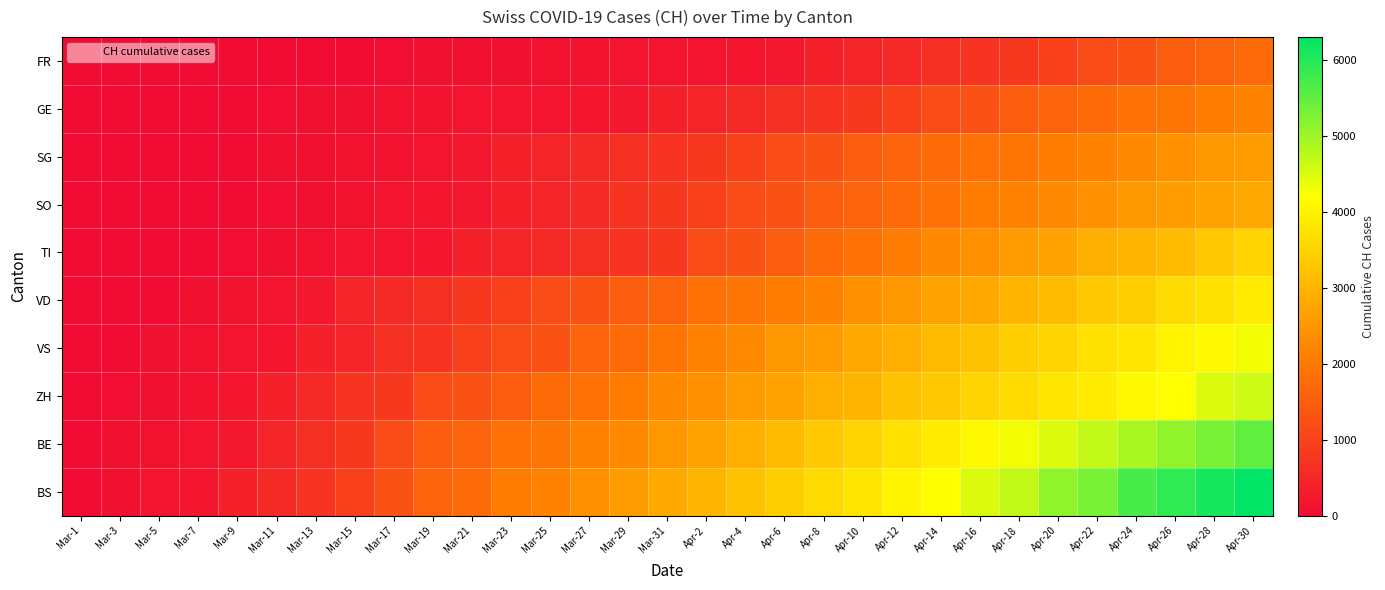

Reading right to left, extract all data points from this chart.

FR: Apr-30=1742	Apr-28=1588	Apr-26=1480	Apr-24=1279	Apr-22=1160	Apr-20=948	Apr-18=806	Apr-16=736	Apr-14=634	Apr-12=540	Apr-10=449	Apr-8=380	Apr-6=218	Apr-4=192	Apr-2=172	Mar-31=155	Mar-29=146	Mar-27=134	Mar-25=116	Mar-23=82	Mar-21=79	Mar-19=76	Mar-17=14	Mar-15=12	Mar-13=11	Mar-11=6	Mar-9=3	Mar-7=0	Mar-5=0	Mar-3=0	Mar-1=0
GE: Apr-30=2150	Apr-28=2050	Apr-26=1923	Apr-24=1840	Apr-22=1742	Apr-20=1588	Apr-18=1480	Apr-16=1279	Apr-14=1160	Apr-12=948	Apr-10=806	Apr-8=736	Apr-6=634	Apr-4=540	Apr-2=449	Mar-31=380	Mar-29=218	Mar-27=192	Mar-25=172	Mar-23=155	Mar-21=146	Mar-19=134	Mar-17=116	Mar-15=79	Mar-13=76	Mar-11=14	Mar-9=12	Mar-7=11	Mar-5=6	Mar-3=3	Mar-1=0
SG: Apr-30=2600	Apr-28=2500	Apr-26=2400	Apr-24=2280	Apr-22=2150	Apr-20=2050	Apr-18=1923	Apr-16=1840	Apr-14=1742	Apr-12=1588	Apr-10=1480	Apr-8=1279	Apr-6=1160	Apr-4=948	Apr-2=806	Mar-31=736	Mar-29=634	Mar-27=540	Mar-25=449	Mar-23=380	Mar-21=218	Mar-19=172	Mar-17=134	Mar-15=116	Mar-13=79	Mar-11=76	Mar-9=12	Mar-7=11	Mar-5=3	Mar-3=0	Mar-1=0
SO: Apr-30=2800	Apr-28=2700	Apr-26=2600	Apr-24=2500	Apr-22=2400	Apr-20=2280	Apr-18=2150	Apr-16=2050	Apr-14=1840	Apr-12=1742	Apr-10=1588	Apr-8=1480	Apr-6=1279	Apr-4=1160	Apr-2=948	Mar-31=806	Mar-29=736	Mar-27=540	Mar-25=449	Mar-23=380	Mar-21=218	Mar-19=192	Mar-17=155	Mar-15=116	Mar-13=76	Mar-11=14	Mar-9=11	Mar-7=3	Mar-5=0	Mar-3=0	Mar-1=0
TI: Apr-30=3500	Apr-28=3300	Apr-26=3100	Apr-24=3000	Apr-22=2900	Apr-20=2700	Apr-18=2600	Apr-16=2400	Apr-14=2280	Apr-12=2050	Apr-10=1840	Apr-8=1742	Apr-6=1480	Apr-4=1279	Apr-2=1160	Mar-31=806	Mar-29=736	Mar-27=634	Mar-25=540	Mar-23=449	Mar-21=380	Mar-19=192	Mar-17=172	Mar-15=146	Mar-13=116	Mar-11=82	Mar-9=14	Mar-7=11	Mar-5=6	Mar-3=3	Mar-1=0
VD: Apr-30=3900	Apr-28=3700	Apr-26=3600	Apr-24=3400	Apr-22=3300	Apr-20=3100	Apr-18=3000	Apr-16=2800	Apr-14=2700	Apr-12=2500	Apr-10=2400	Apr-8=2150	Apr-6=2050	Apr-4=1923	Apr-2=1840	Mar-31=1588	Mar-29=1480	Mar-27=1279	Mar-25=1160	Mar-23=948	Mar-21=806	Mar-19=634	Mar-17=540	Mar-15=449	Mar-13=218	Mar-11=155	Mar-9=134	Mar-7=76	Mar-5=11	Mar-3=0	Mar-1=0
VS: Apr-30=4300	Apr-28=4100	Apr-26=4000	Apr-24=3800	Apr-22=3700	Apr-20=3500	Apr-18=3400	Apr-16=3200	Apr-14=3100	Apr-12=2900	Apr-10=2800	Apr-8=2600	Apr-6=2500	Apr-4=2280	Apr-2=2150	Mar-31=1923	Mar-29=1742	Mar-27=1588	Mar-25=1279	Mar-23=1160	Mar-21=948	Mar-19=736	Mar-17=634	Mar-15=449	Mar-13=380	Mar-11=192	Mar-9=146	Mar-7=116	Mar-5=79	Mar-3=6	Mar-1=0
ZH: Apr-30=4600	Apr-28=4500	Apr-26=4200	Apr-24=4100	Apr-22=3900	Apr-20=3800	Apr-18=3600	Apr-16=3500	Apr-14=3300	Apr-12=3200	Apr-10=3000	Apr-8=2900	Apr-6=2700	Apr-4=2600	Apr-2=2400	Mar-31=2280	Mar-29=2050	Mar-27=1840	Mar-25=1742	Mar-23=1480	Mar-21=1279	Mar-19=1160	Mar-17=806	Mar-15=736	Mar-13=540	Mar-11=380	Mar-9=192	Mar-7=134	Mar-5=82	Mar-3=14	Mar-1=0
BE: Apr-30=5500	Apr-28=5300	Apr-26=5100	Apr-24=4900	Apr-22=4700	Apr-20=4500	Apr-18=4300	Apr-16=4100	Apr-14=3900	Apr-12=3700	Apr-10=3500	Apr-8=3300	Apr-6=3100	Apr-4=2900	Apr-2=2700	Mar-31=2500	Mar-29=2280	Mar-27=2150	Mar-25=1923	Mar-23=1840	Mar-21=1588	Mar-19=1480	Mar-17=1160	Mar-15=806	Mar-13=634	Mar-11=449	Mar-9=218	Mar-7=172	Mar-5=116	Mar-3=76	Mar-1=6
BS: Apr-30=6300	Apr-28=6100	Apr-26=5900	Apr-24=5700	Apr-22=5300	Apr-20=5100	Apr-18=4700	Apr-16=4500	Apr-14=4200	Apr-12=4000	Apr-10=3800	Apr-8=3600	Apr-6=3400	Apr-4=3200	Apr-2=3000	Mar-31=2800	Mar-29=2600	Mar-27=2400	Mar-25=2150	Mar-23=2050	Mar-21=1742	Mar-19=1588	Mar-17=1279	Mar-15=948	Mar-13=736	Mar-11=540	Mar-9=380	Mar-7=192	Mar-5=146	Mar-3=82	Mar-1=11